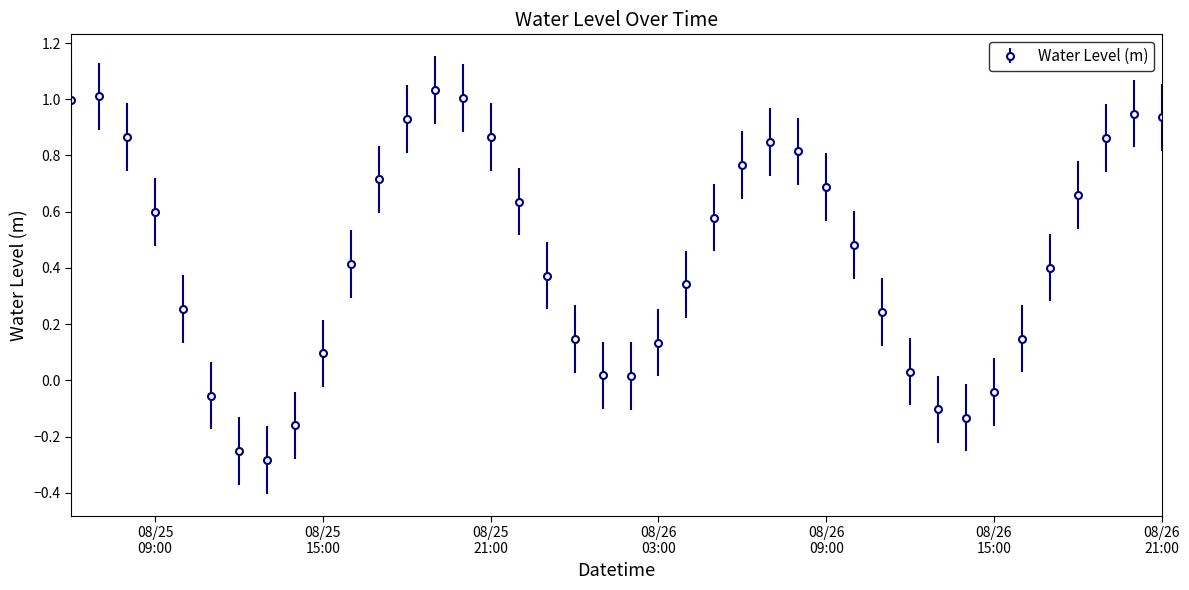

What is the sum of all values?

17.8